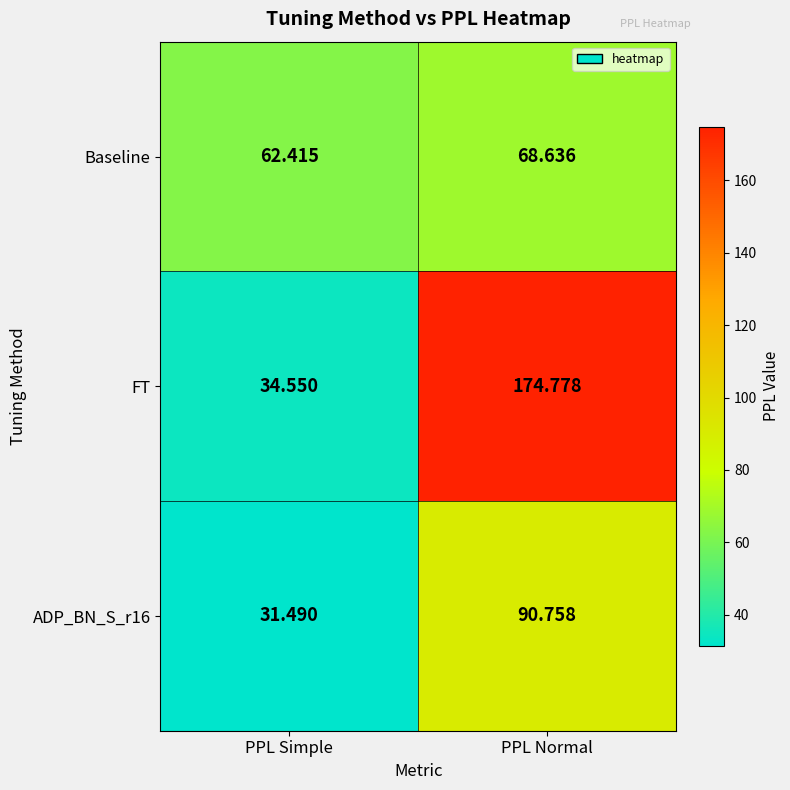

Which series has the largest range (max minus min)?

FT